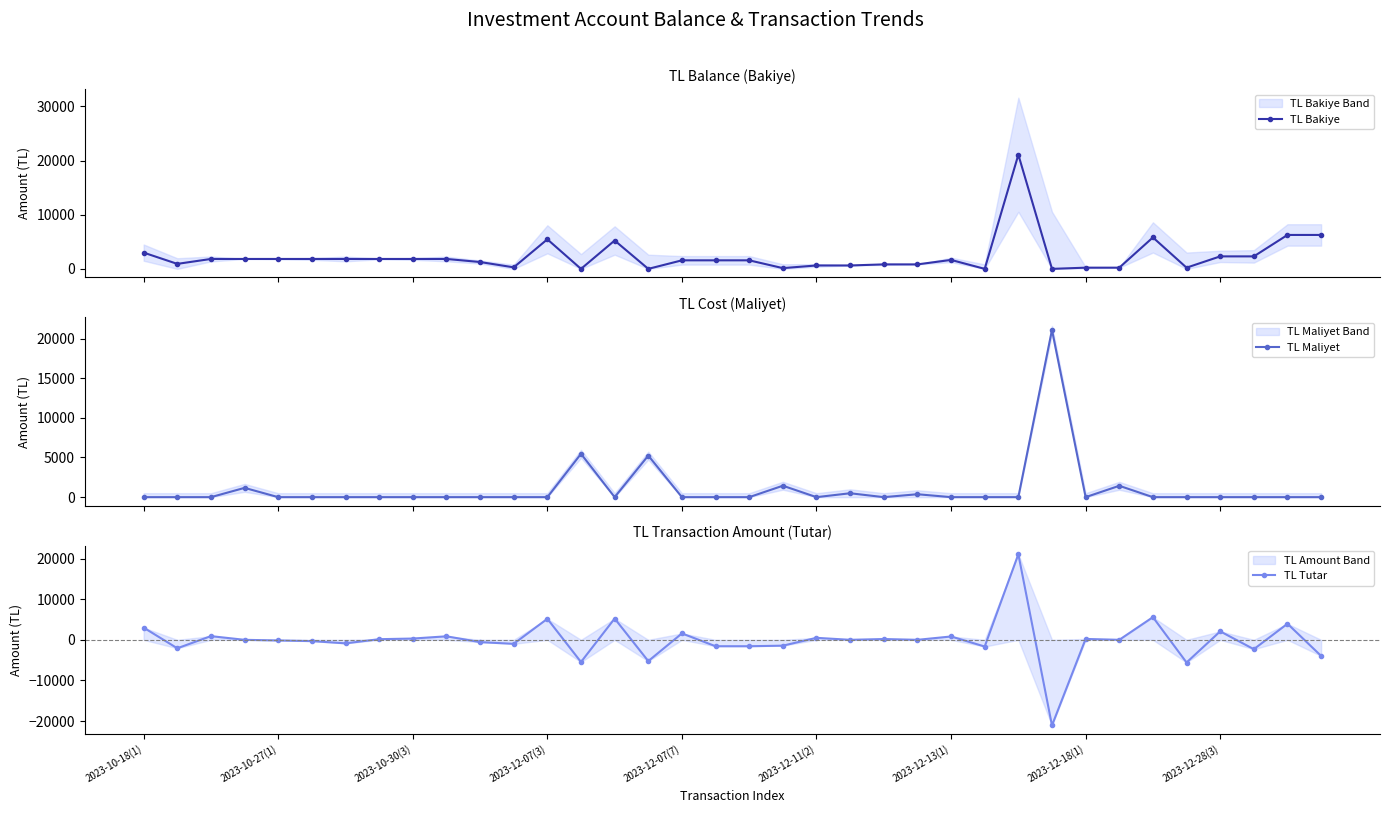

How many categories are shown in the chart?

36